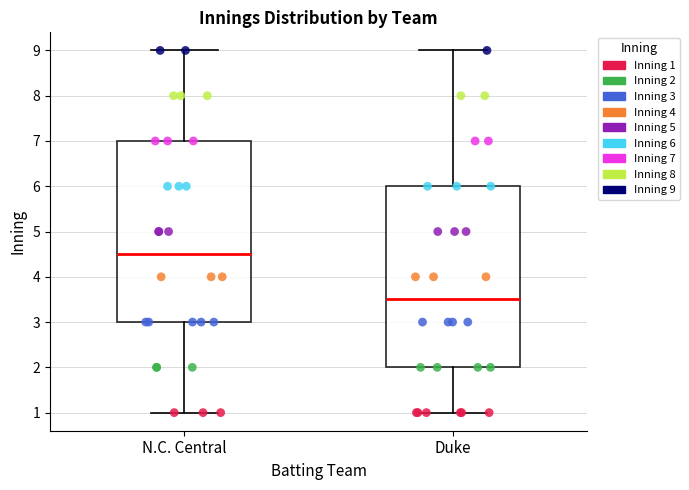

Which box has the highest median line?

N.C. Central